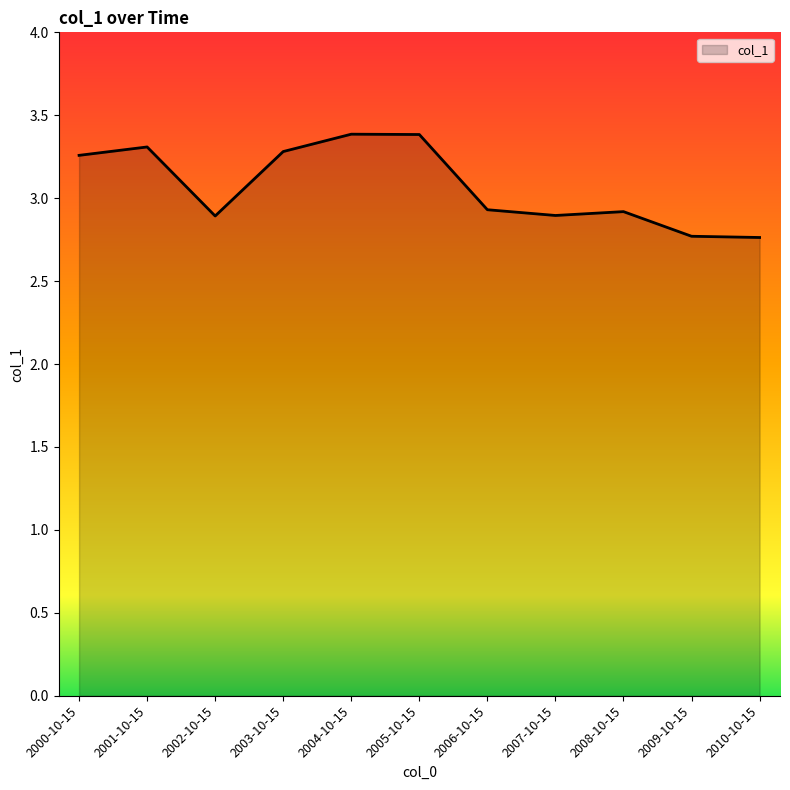

What is the sum of the values at 2007-10-15 and 2010-10-15?

5.7